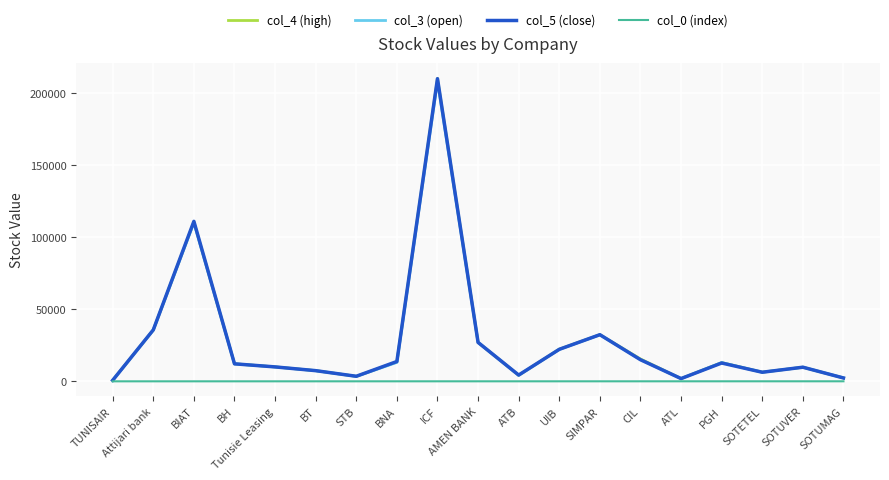

The value of col_3 (open) at ICF is 271306. True or false?

False